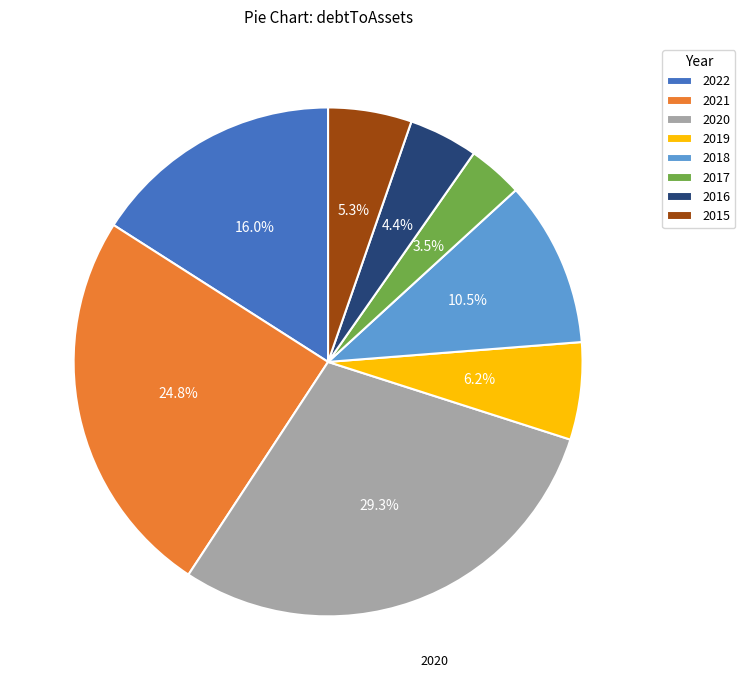

The 2020 slice represents 29% of the pie. True or false?

True